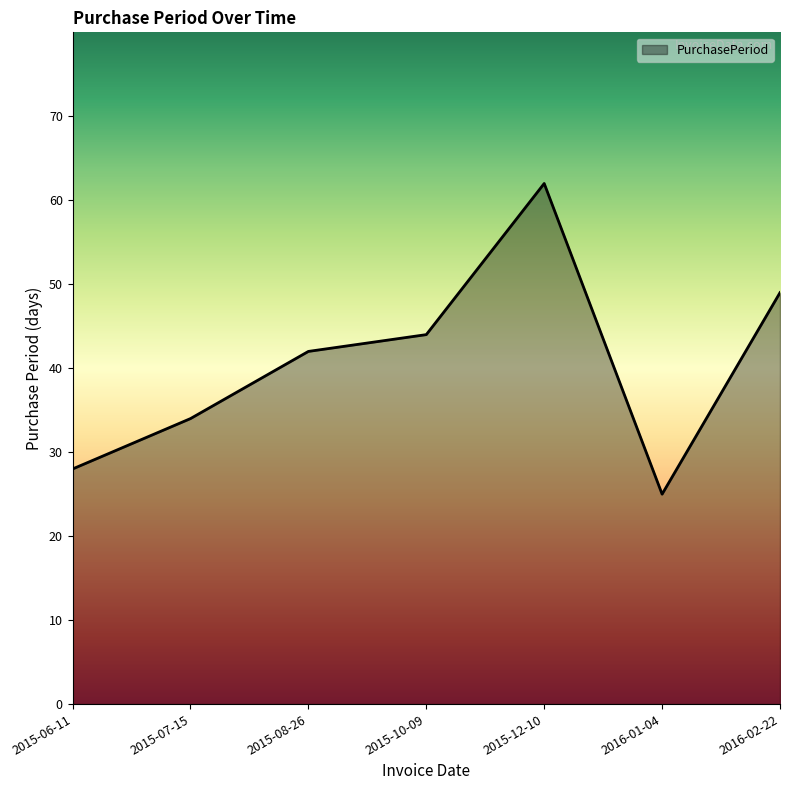

Where is the first local minimum?

2016-01-04